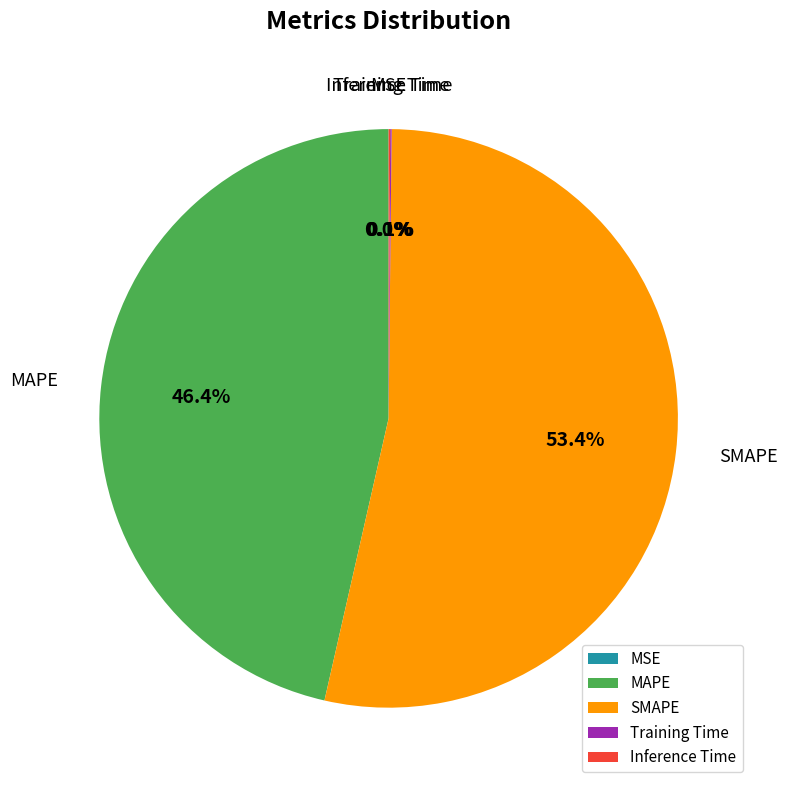

What percentage is NOT represented by SMAPE?

46.6%